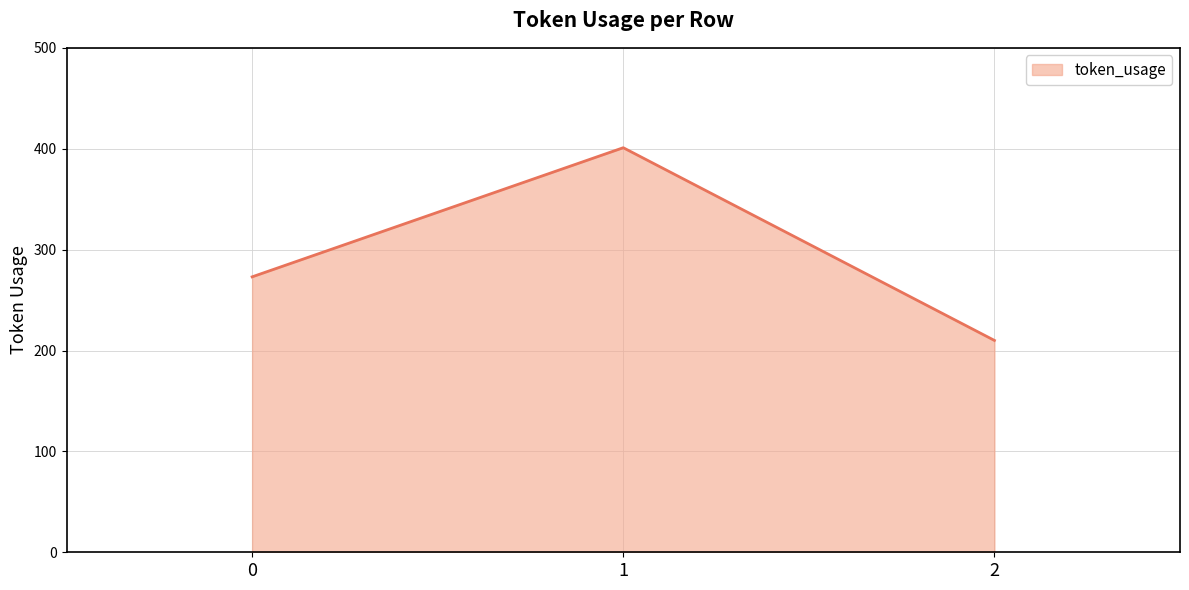

Does the chart have visible grid lines?

Yes